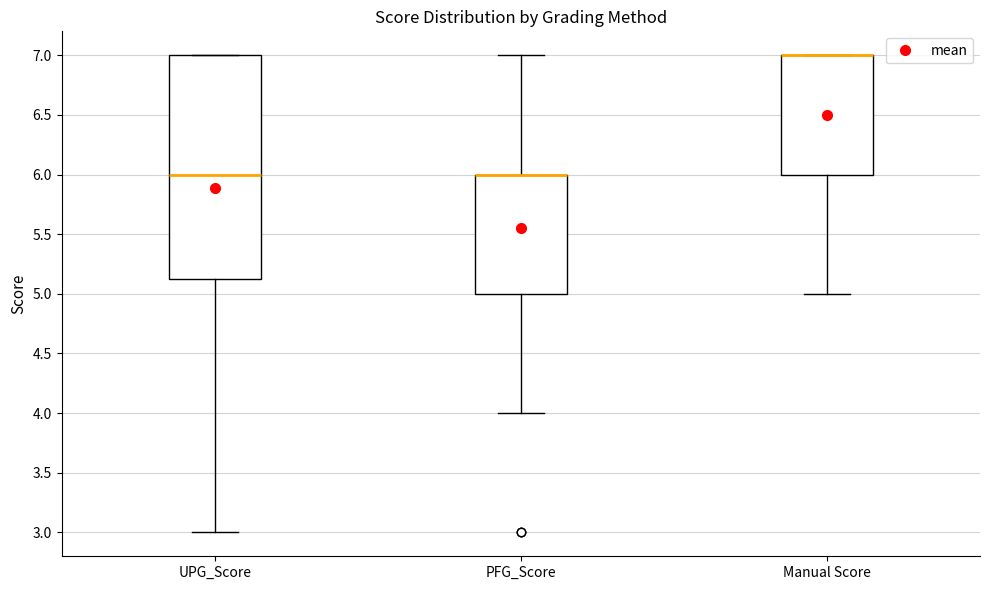

Where is the upper edge of the box for UPG_Score on the y-axis? The values are not printed on the chart, so give them approximately, as read against the axis.

7.00